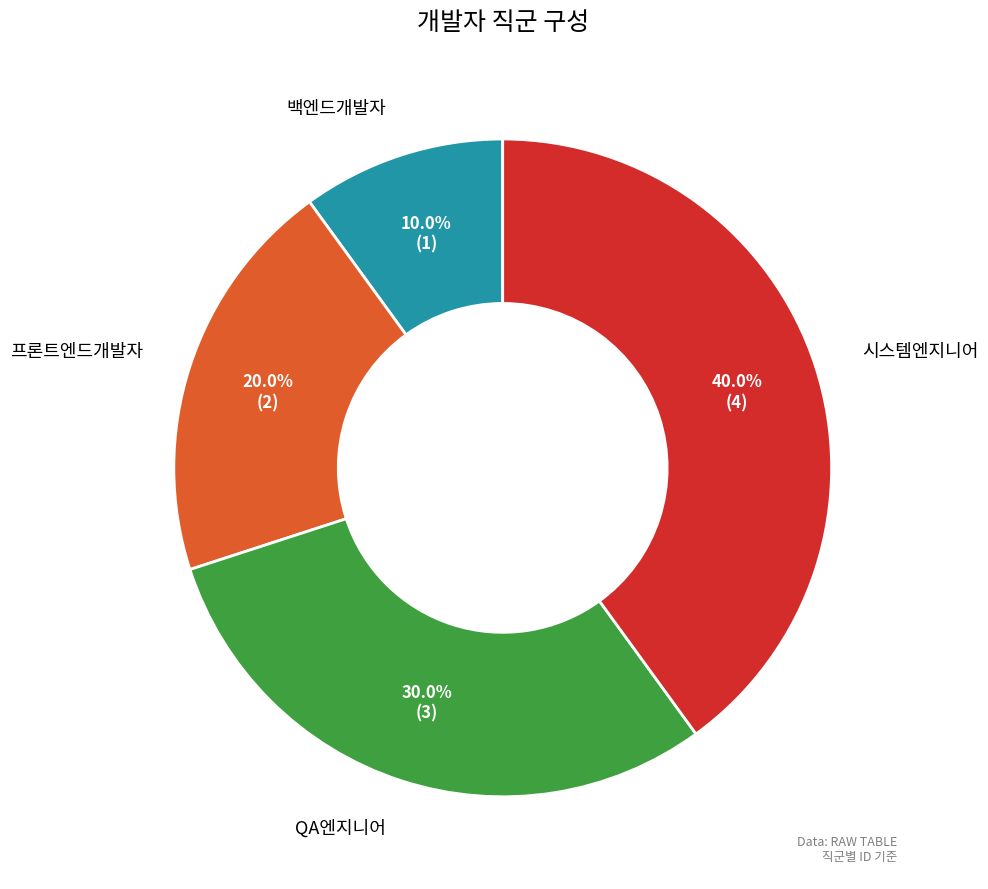

To the nearest percent, what is the difference between the largest and smallest slice percentages?

30%